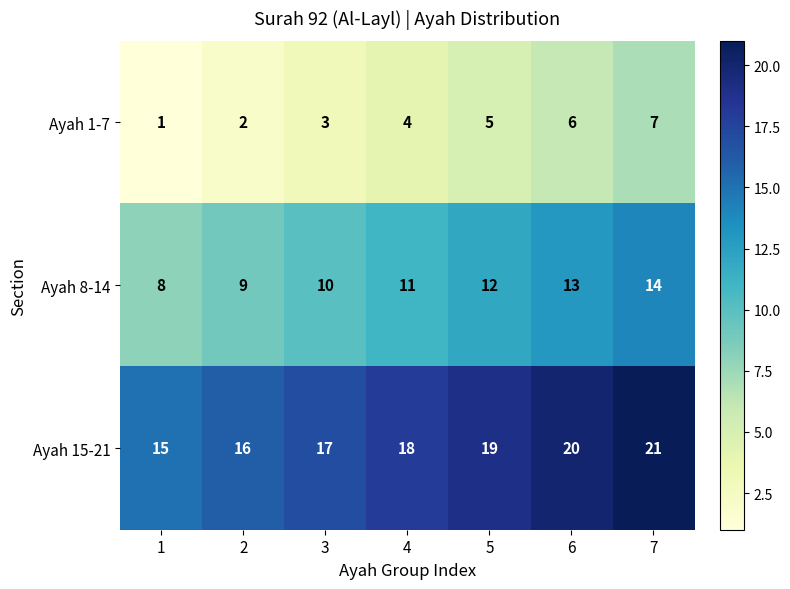

Rank the series by their maximum value, from lowest to highest.

Ayah 1-7, Ayah 8-14, Ayah 15-21